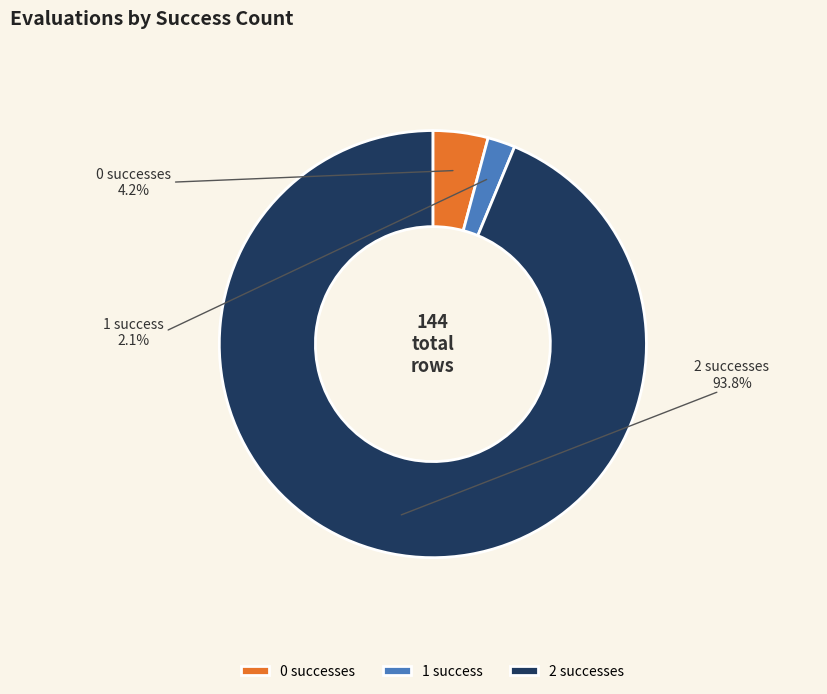

Is it true that 2 is 94% of the pie?

True